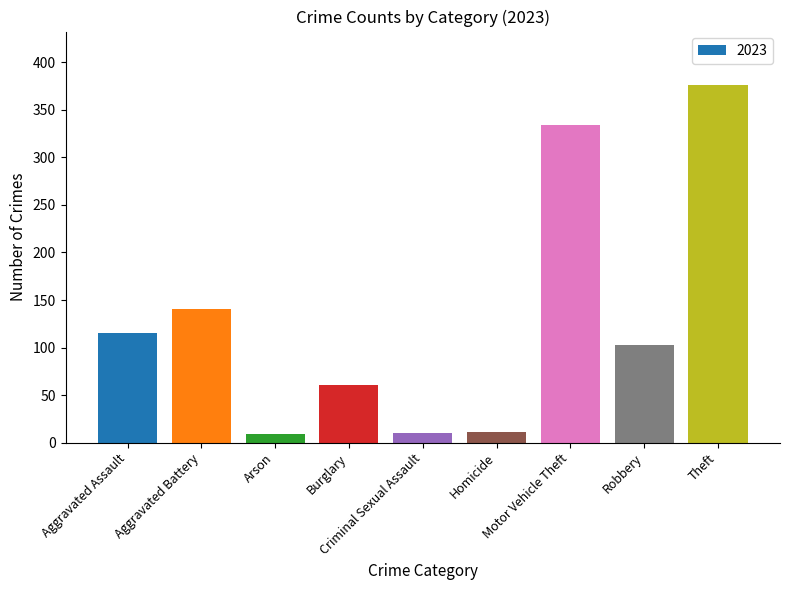

What is the minimum value shown in the chart?

9